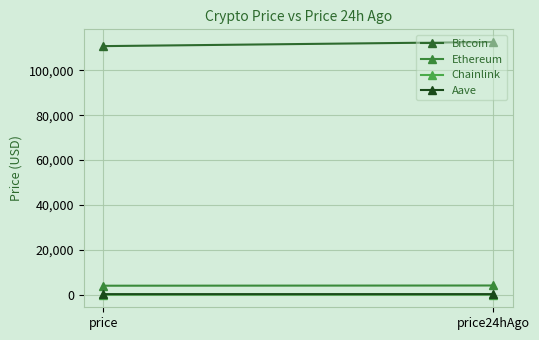

What is the total value across all series at price?

115070.5